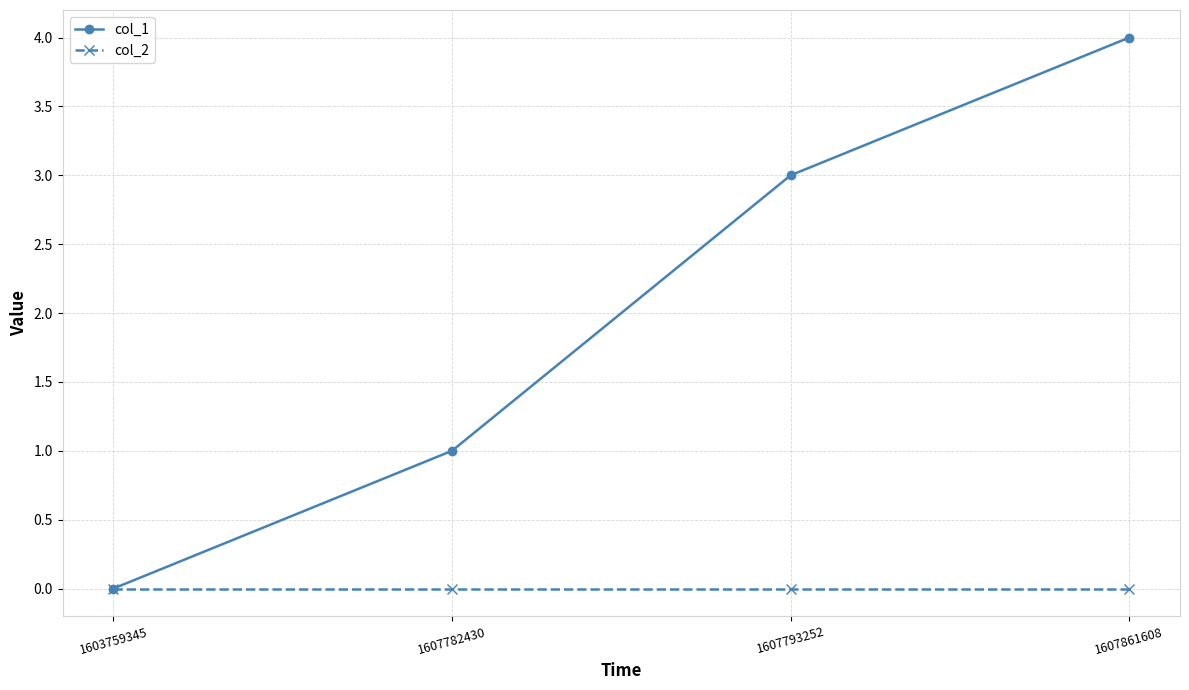

What is the greatest value displayed?

4